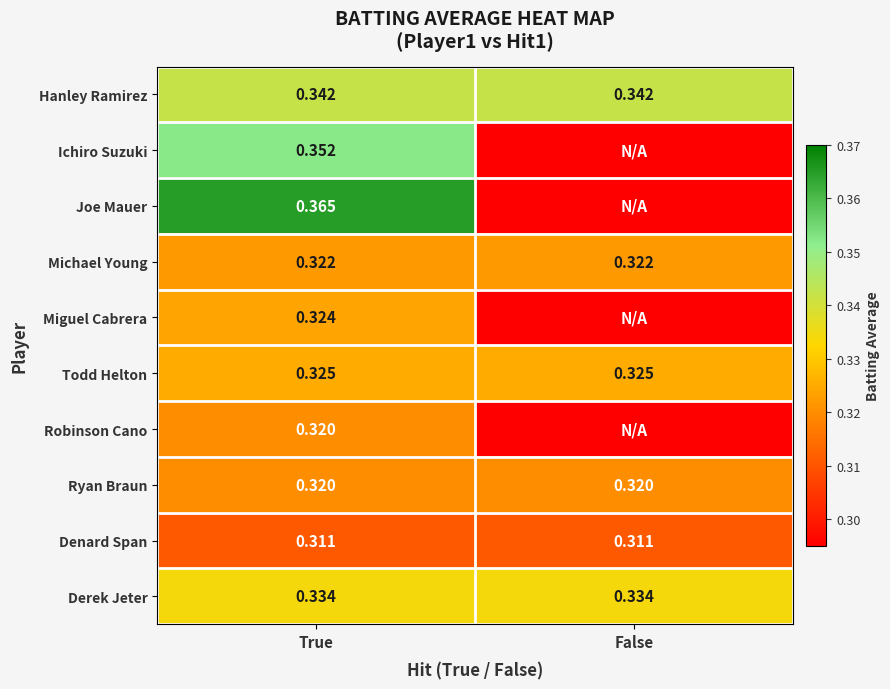

What is the greatest value displayed?

0.4